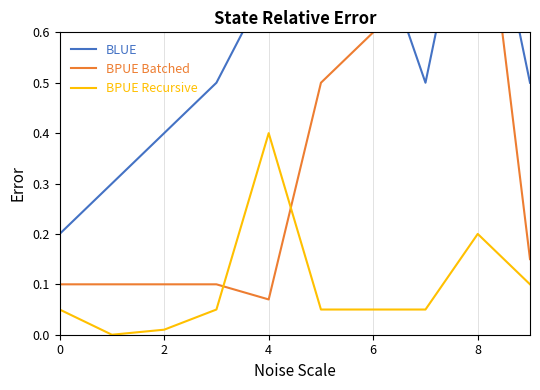

What is the value of the BPUE Batched point at the 5th from the left?

0.1